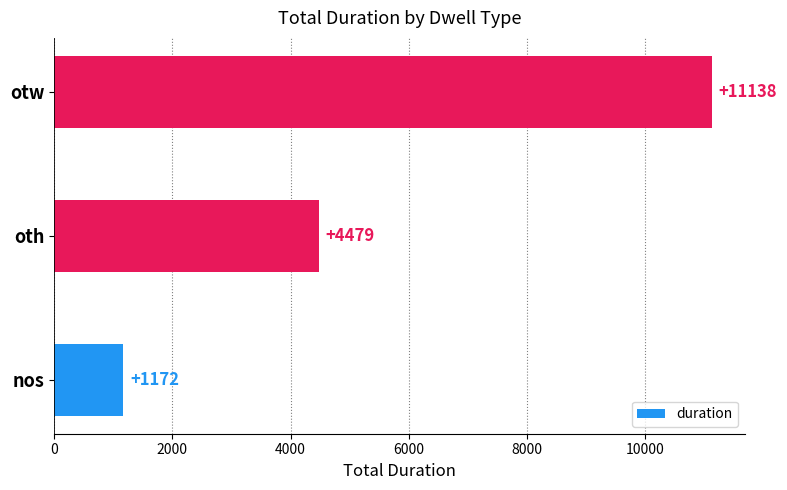

The value at oth is 4479. True or false?

True